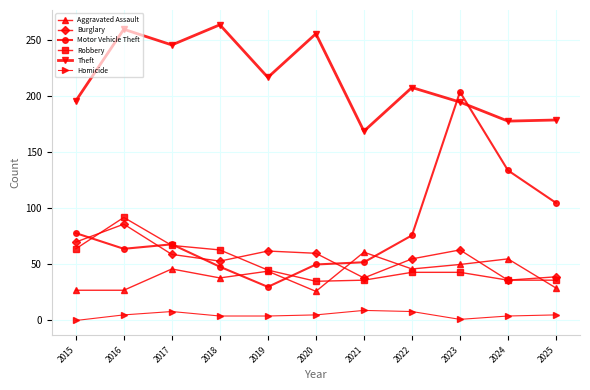

What is the sum of all Aggravated Assault values?

449